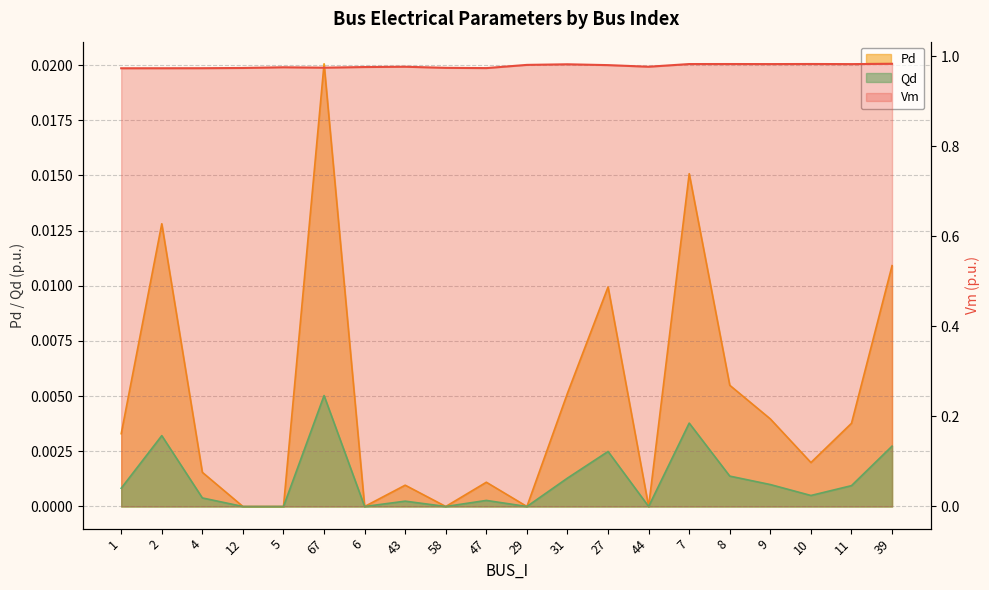

Reading left to right, what are all the values shown in this chart?

1.0	1.0	1.0	1.0	1.0	1.0	1.0	1.0	1.0	1.0	1.0	1.0	1.0	1.0	1.0	1.0	1.0	1.0	1.0	1.0